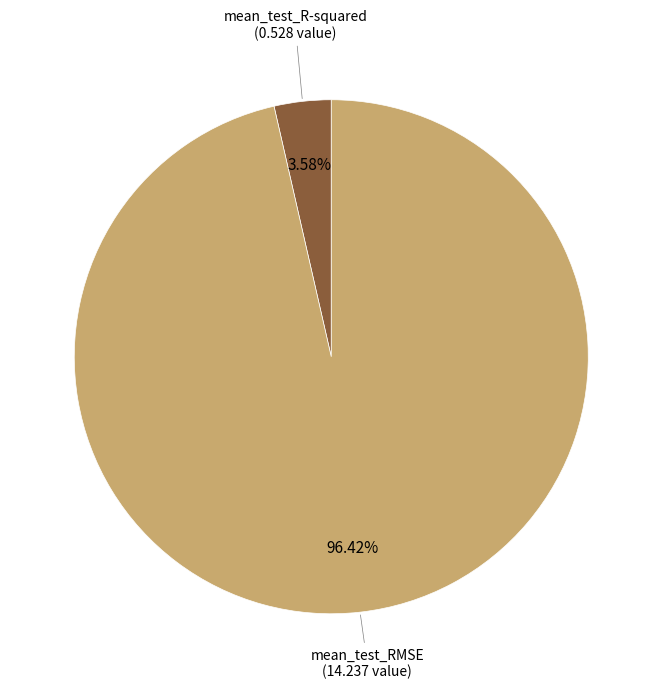

Is there any slice that represents more than half of the pie?

Yes